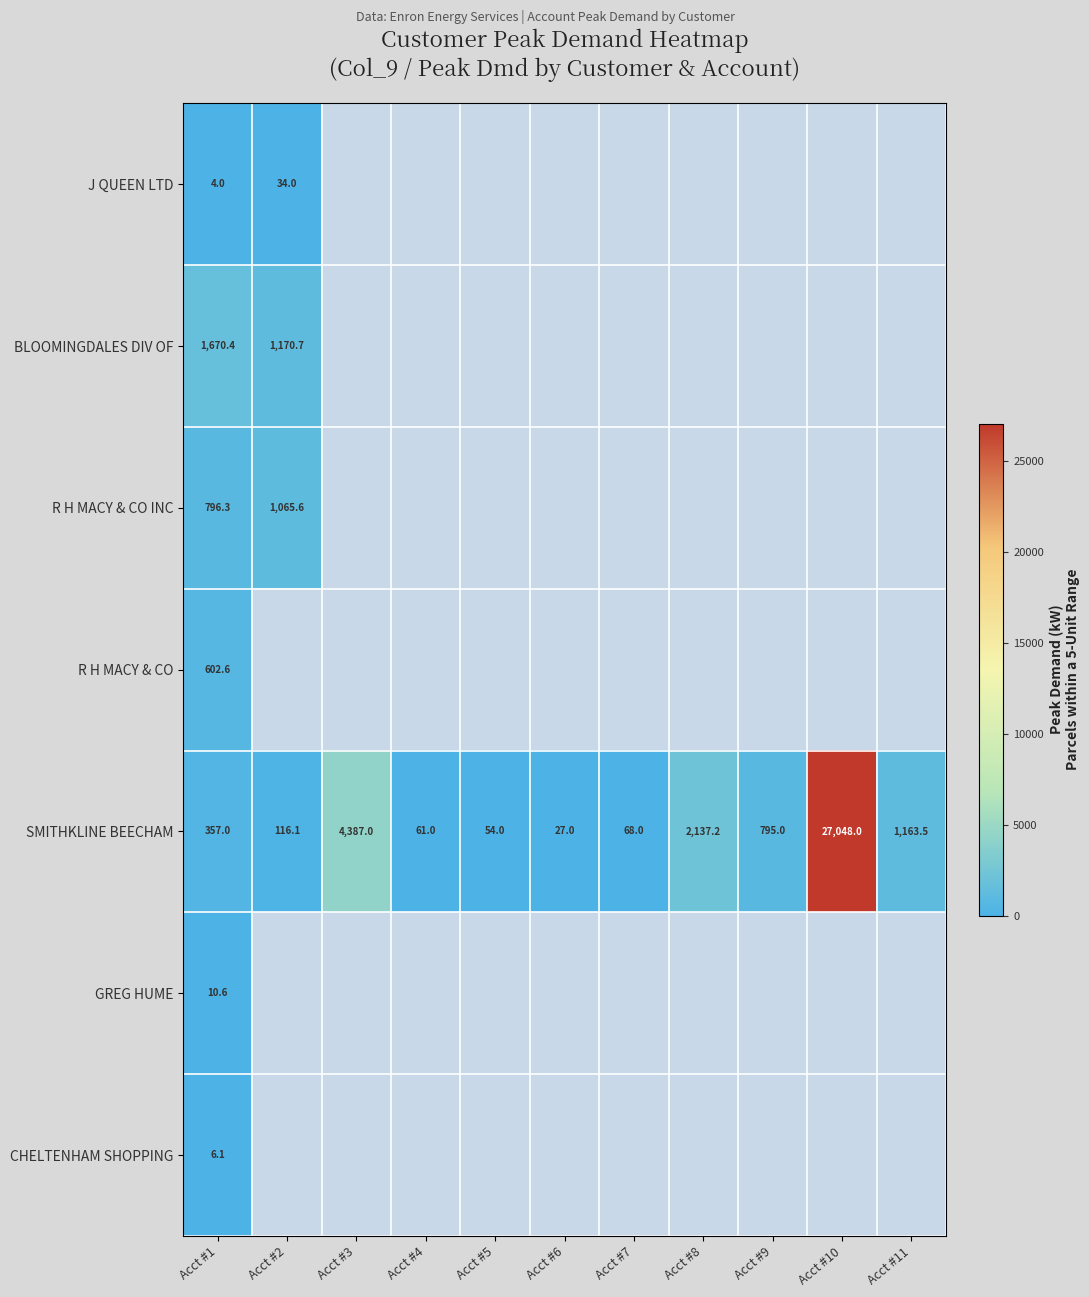

True or false: J QUEEN LTD has a value of 34.0 at Acct #2.

True